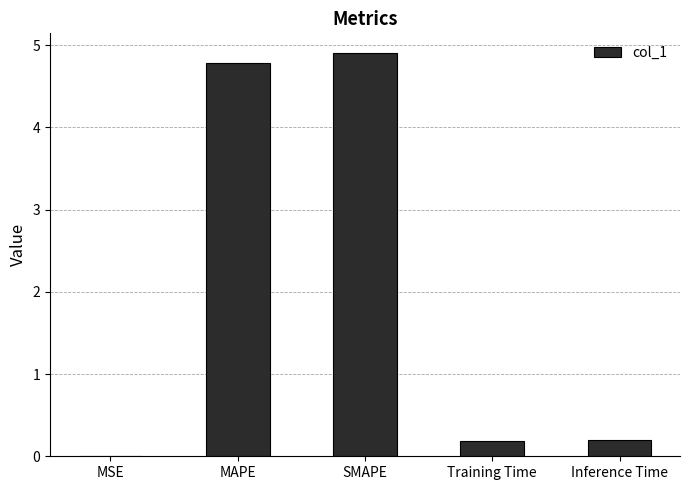

The chart shows a value of 4.8 at MAPE. True or false?

True